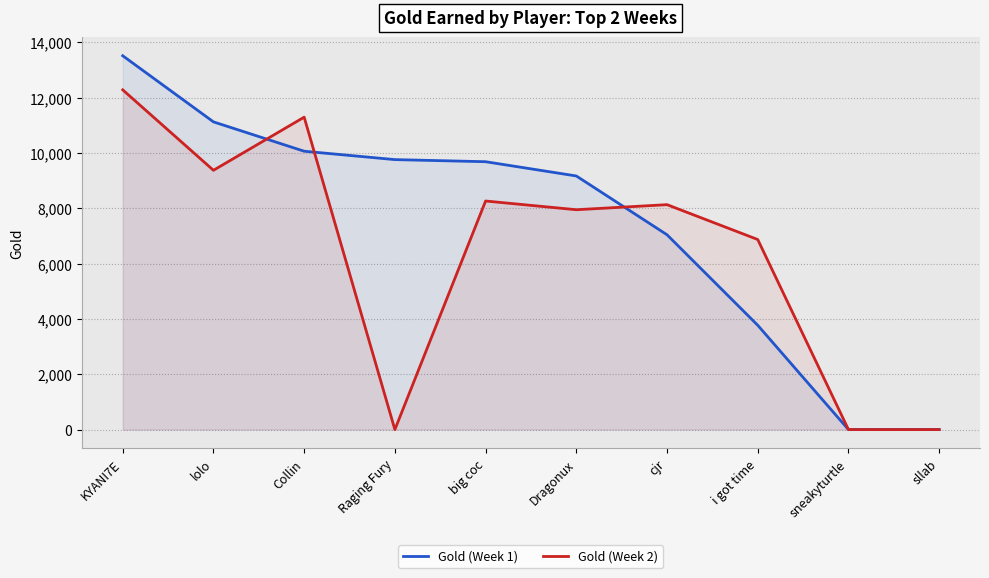

How many values in Gold (Week 1) are above zero?

8